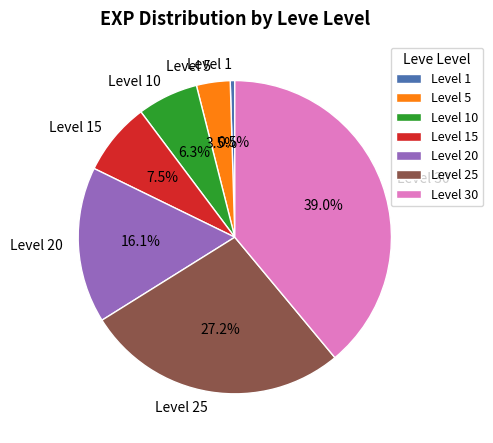

The Level 30 slice represents 29% of the pie. True or false?

False